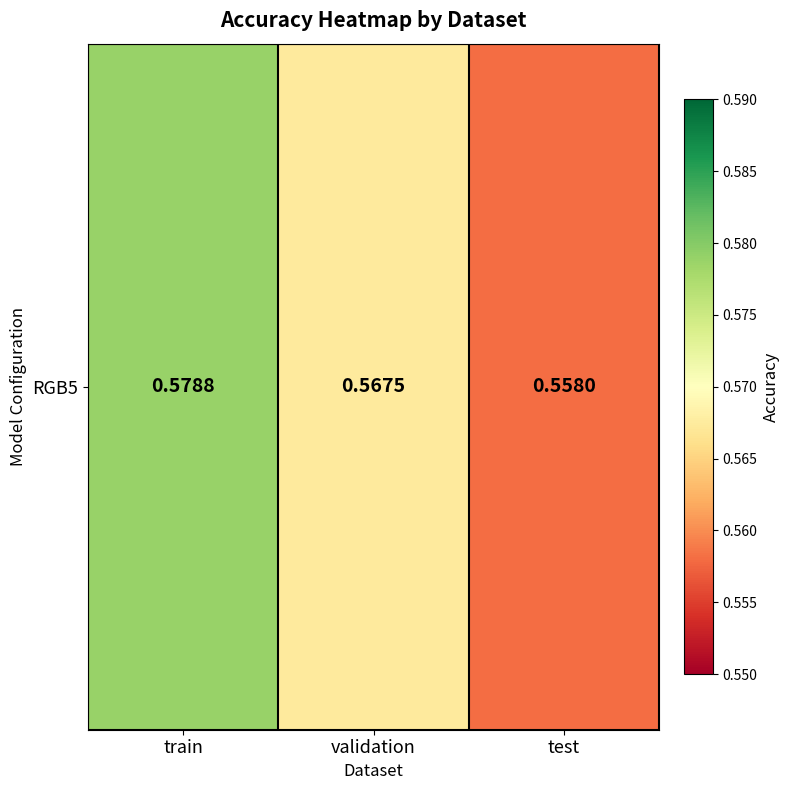

Which category has the highest value across all series?

train